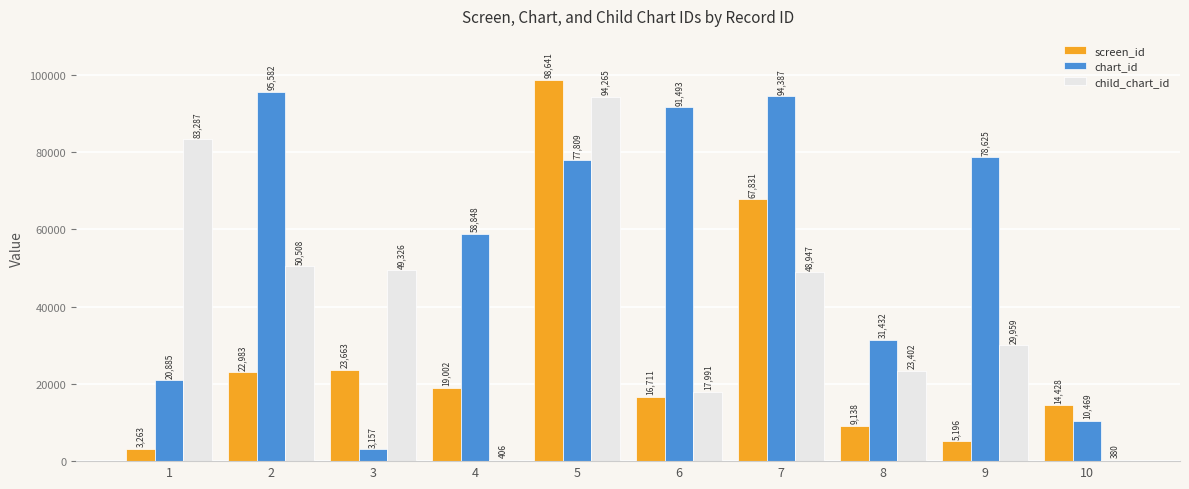

Are the bars horizontal?

No